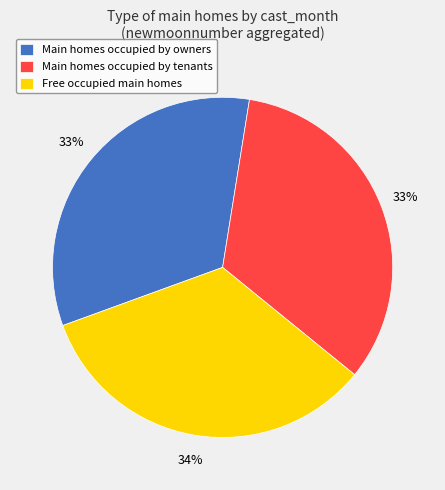

To the nearest percent, what is the average slice percentage?

33%